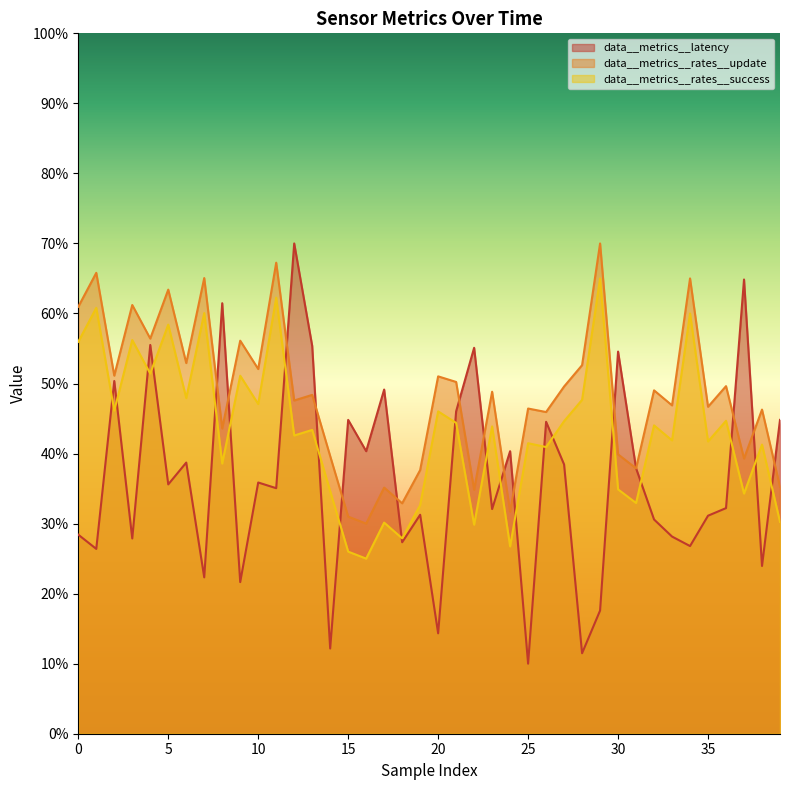

At 3, list the series in order from largest to smallest.

data__metrics__rates__update, data__metrics__rates__success, data__metrics__latency